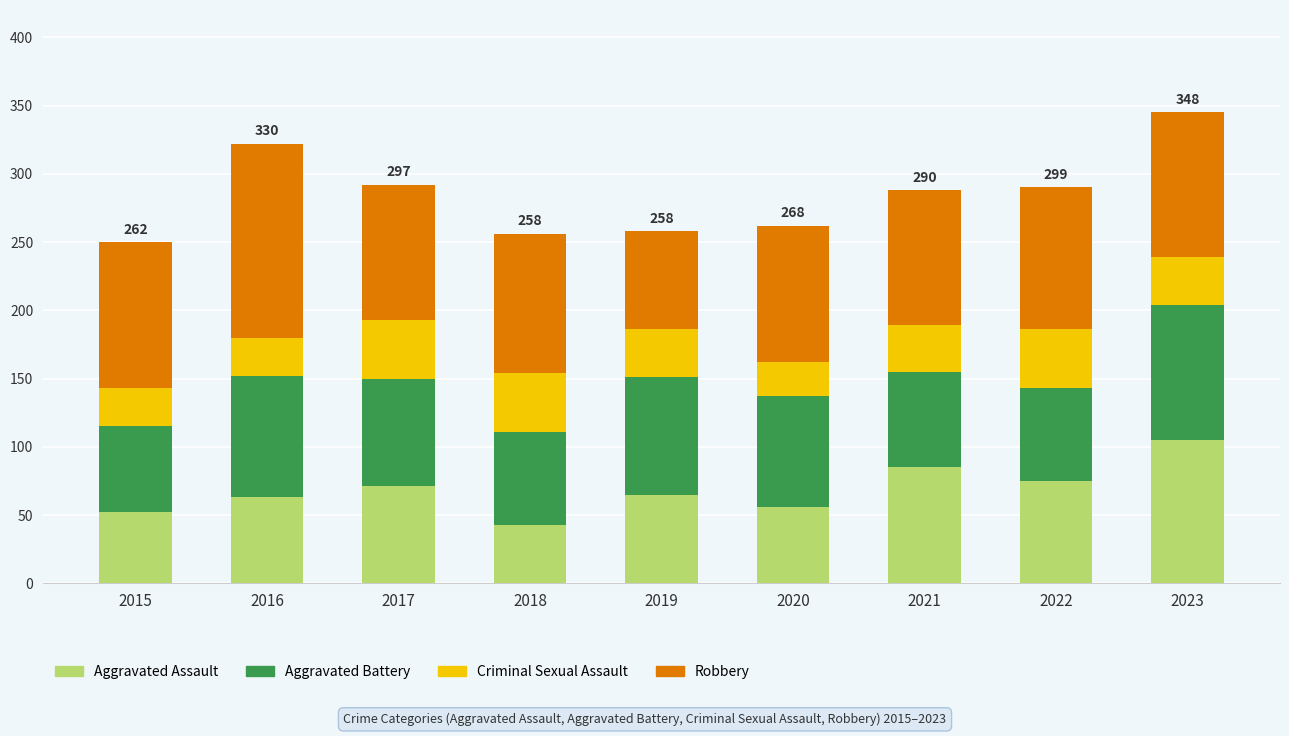

What is the highest value of the Aggravated Assault series?

105